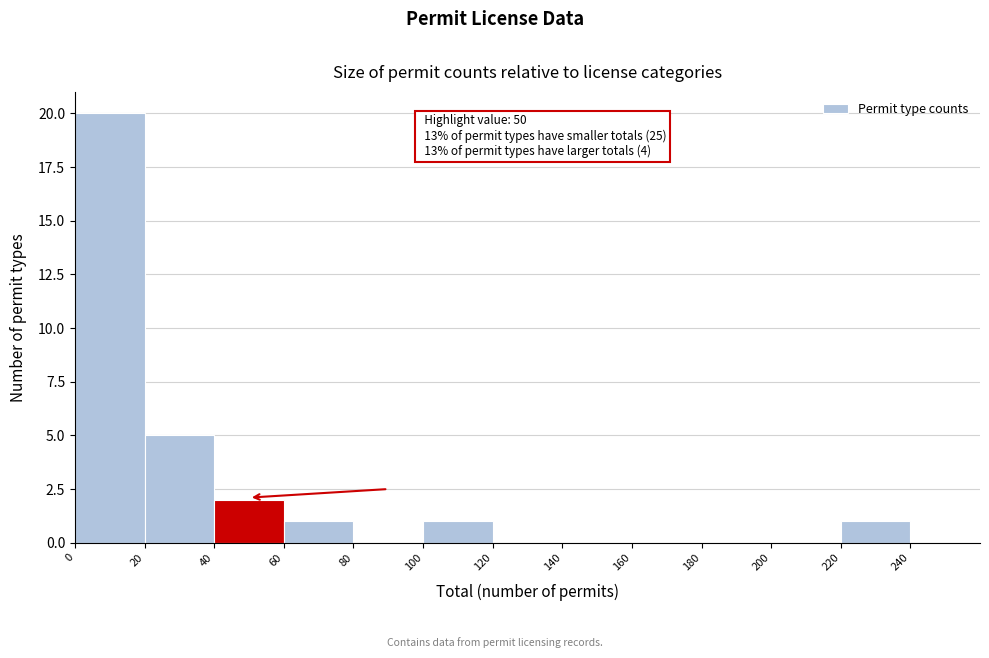

Which range on the x-axis has the tallest bar?

0 to 20